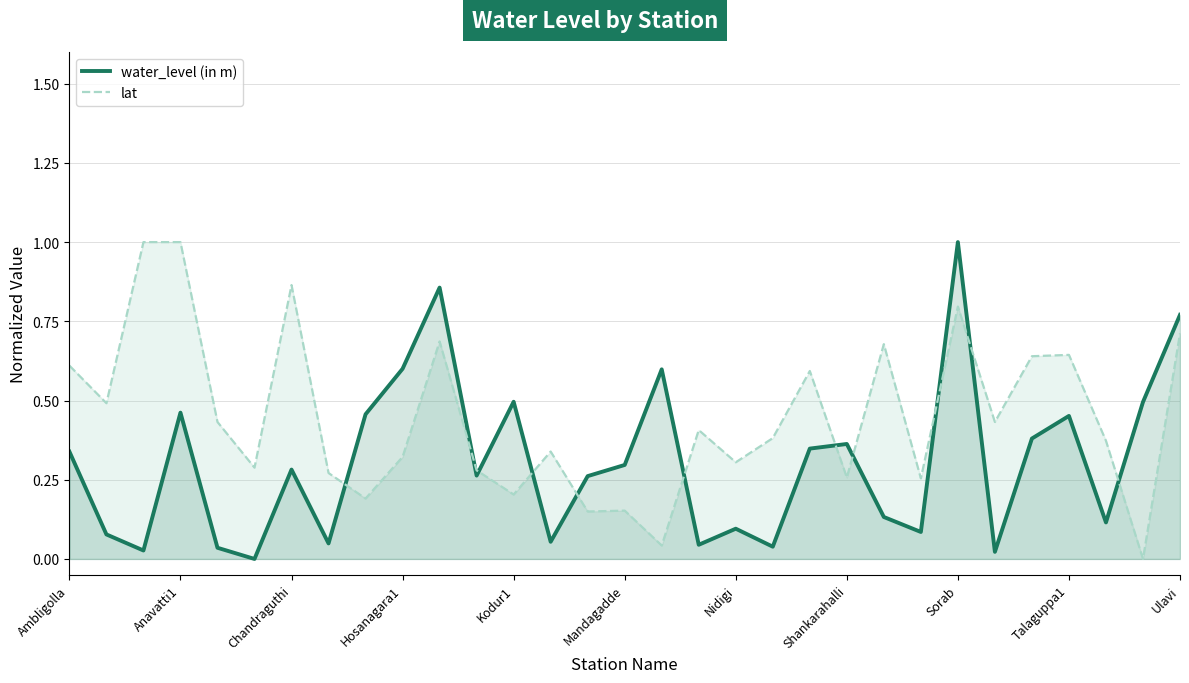

What is the difference between the maximum and minimum values in the lat series?

1.0